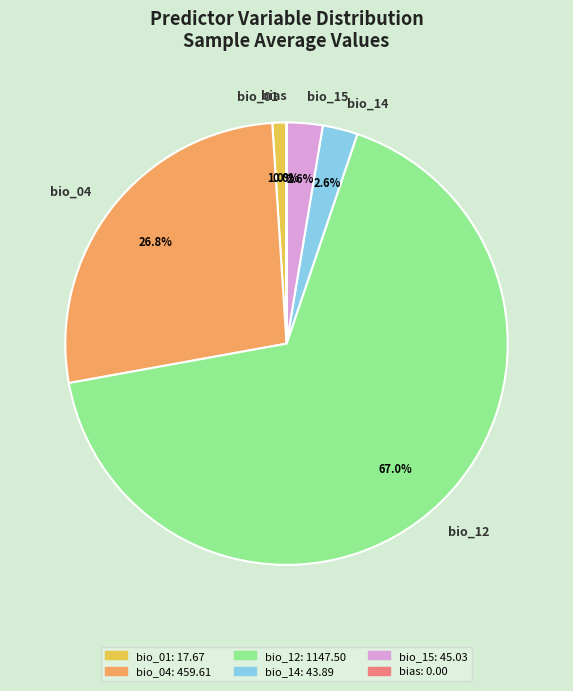

The bias_avg slice represents 1% of the pie. True or false?

False